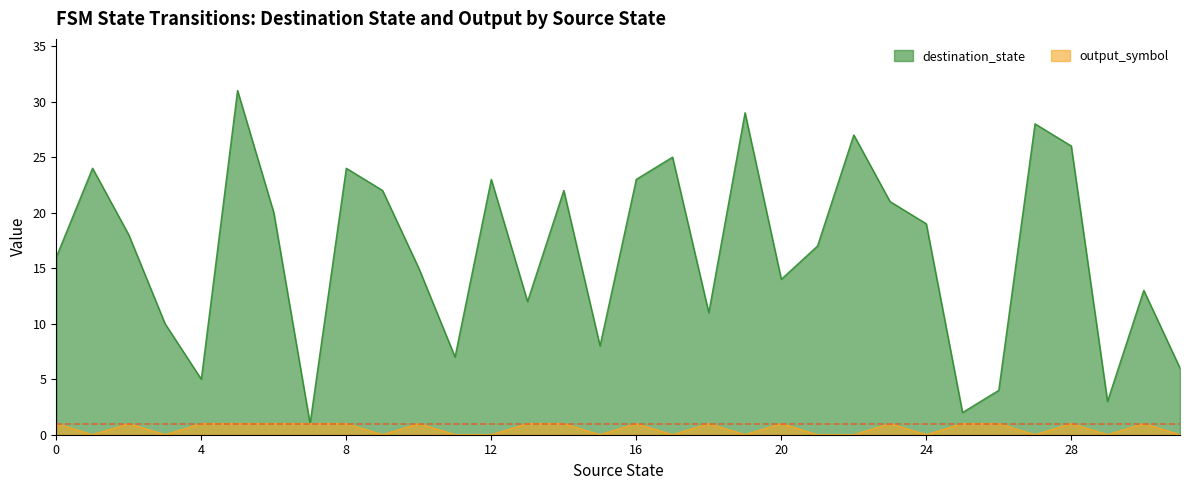

Which series has the largest total across all categories?

destination_state